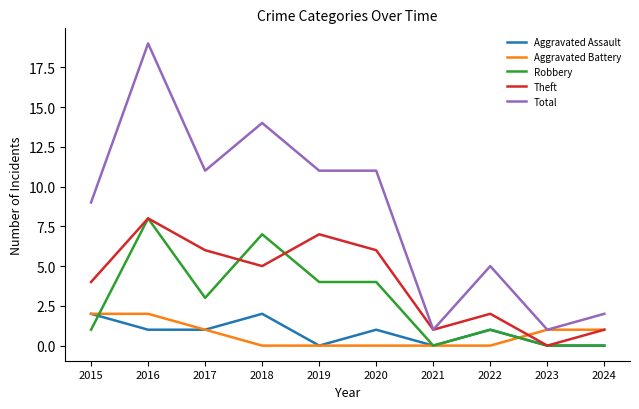

Reading right to left, what are all the values shown in this chart?

Aggravated Assault: 0	0	1	0	1	0	2	1	1	2
Aggravated Battery: 1	1	0	0	0	0	0	1	2	2
Robbery: 0	0	1	0	4	4	7	3	8	1
Theft: 1	0	2	1	6	7	5	6	8	4
Total: 2	1	5	1	11	11	14	11	19	9